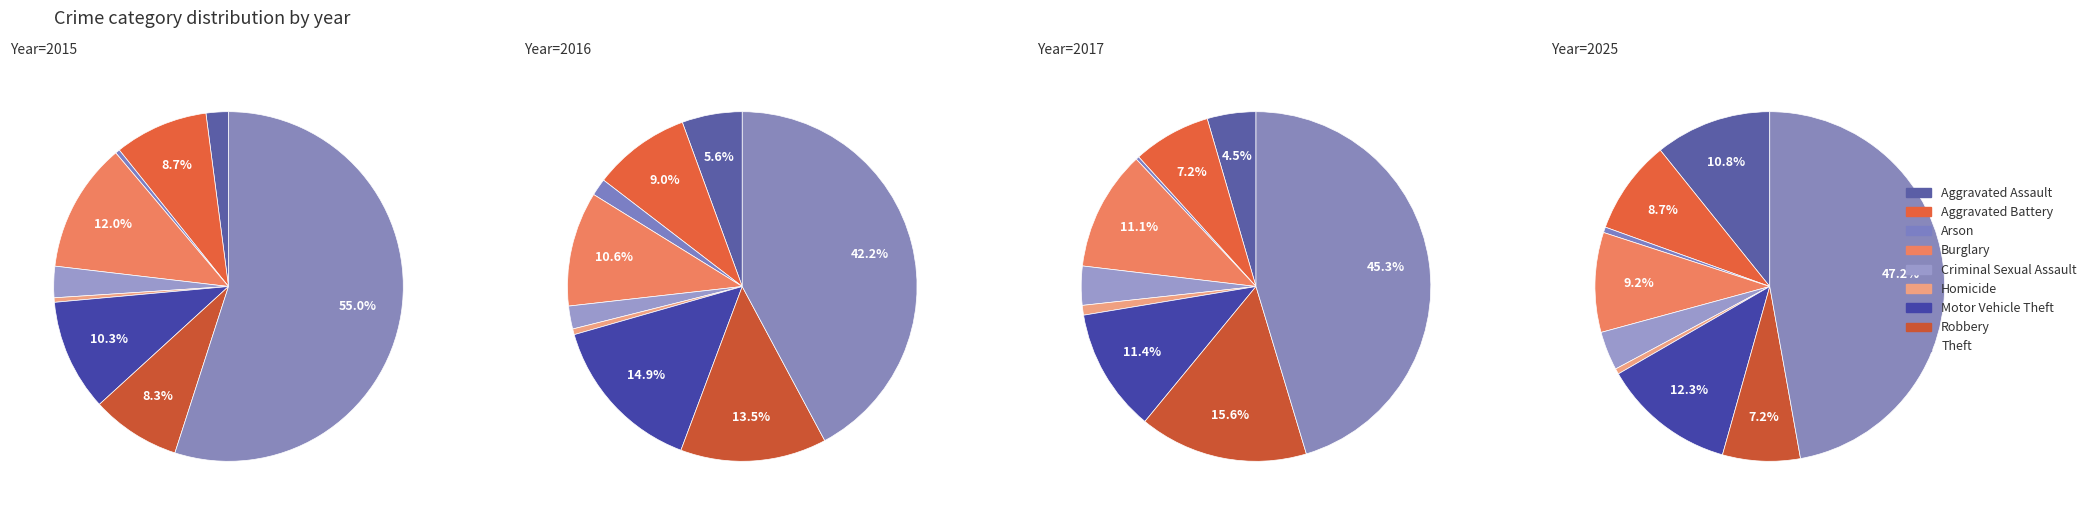

To the nearest percent, what is the average slice percentage?

11%